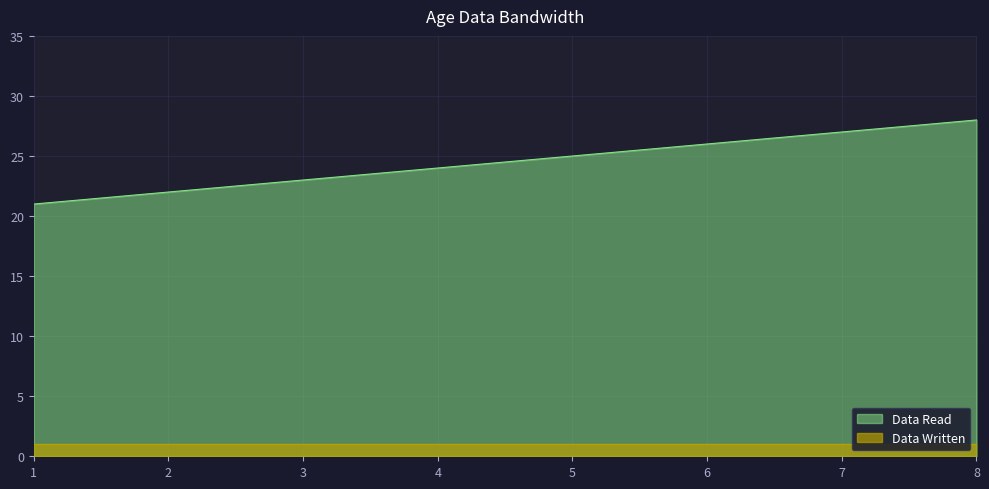

At which label does the data first exceed 25?

6